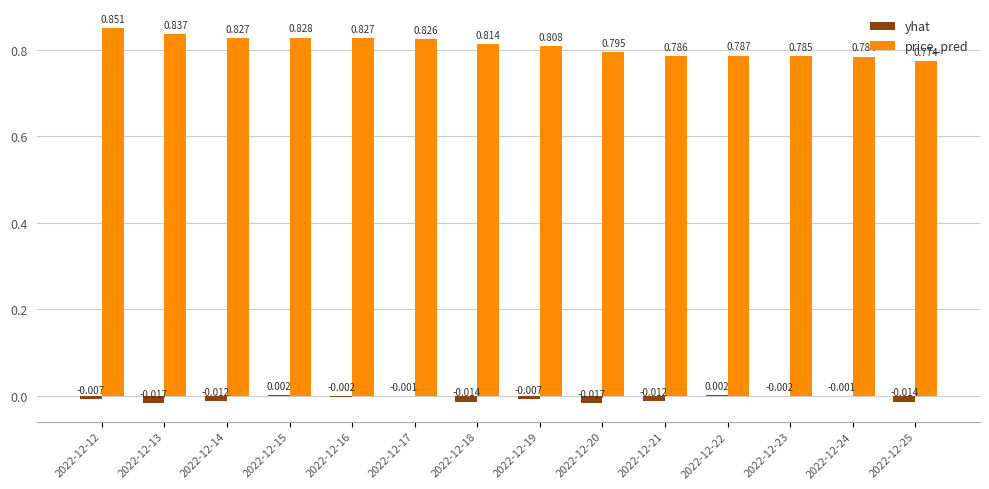

Which category has the highest value in the price_pred series?

2022-12-12